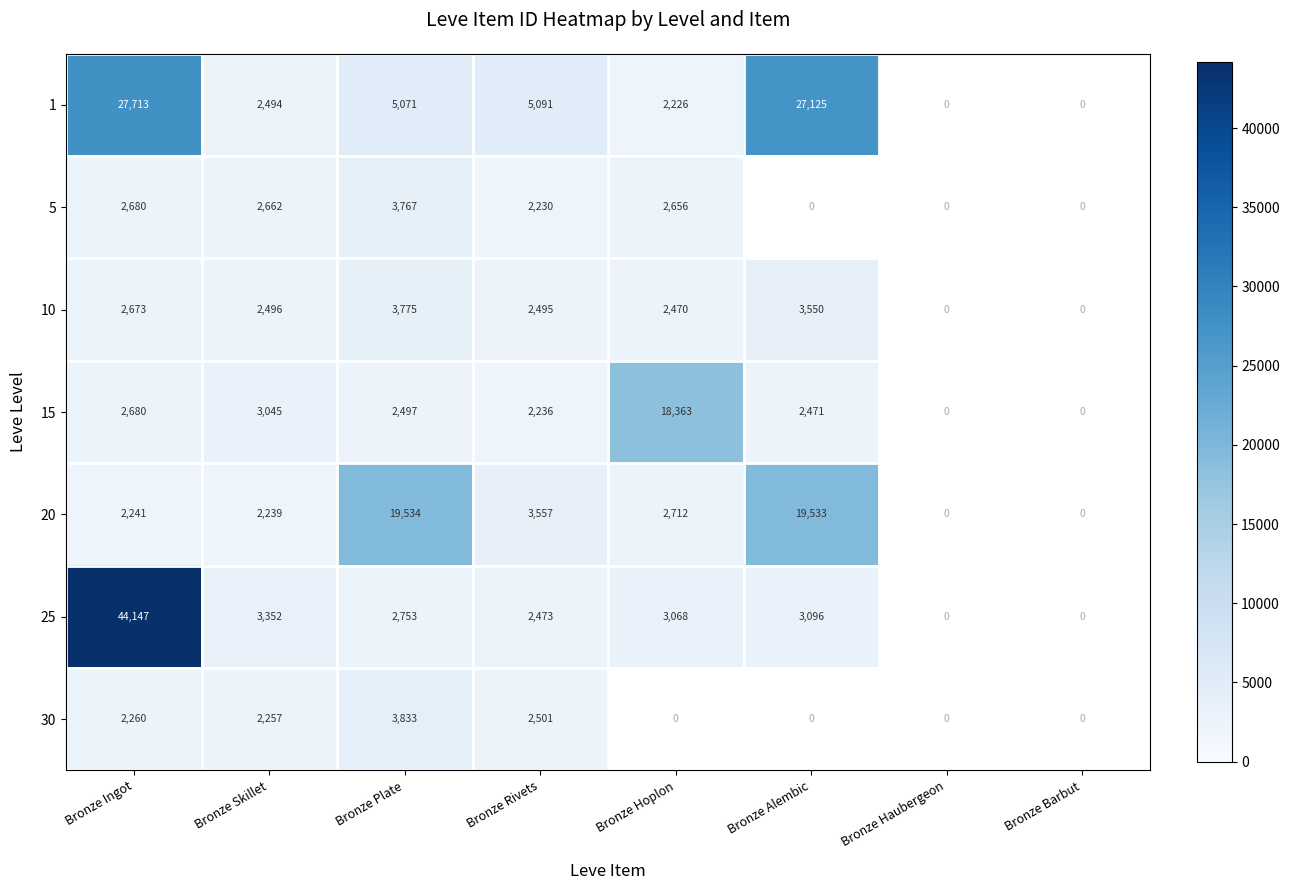

True or false: 15 has a value of 1371.1 at Bronze Skillet.

False